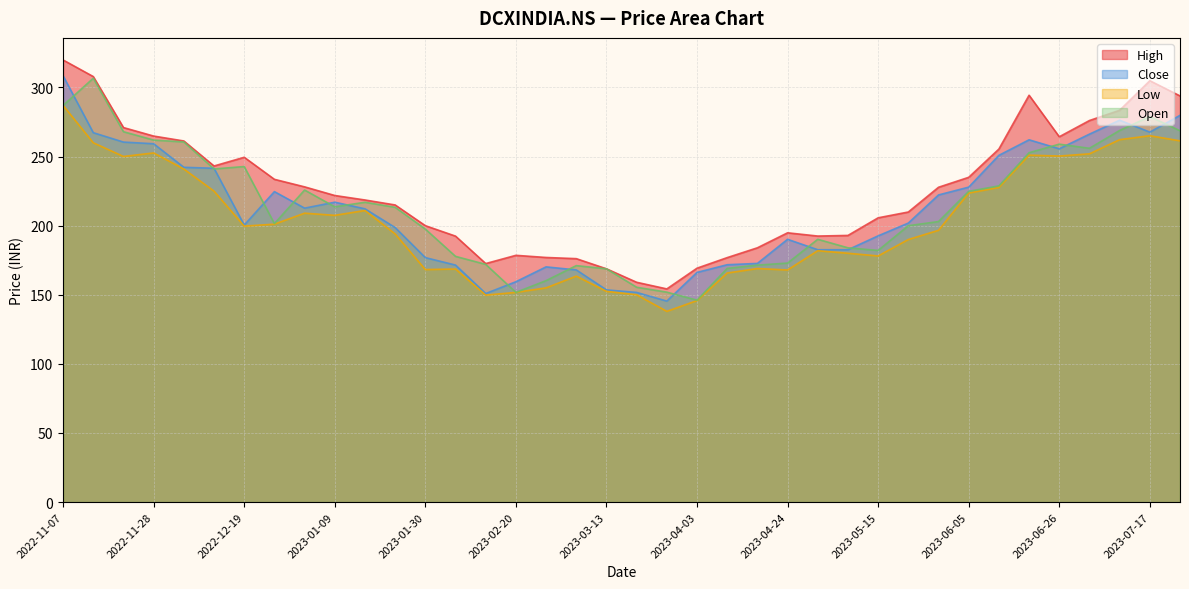

True or false: Open and High cross at least once.

False